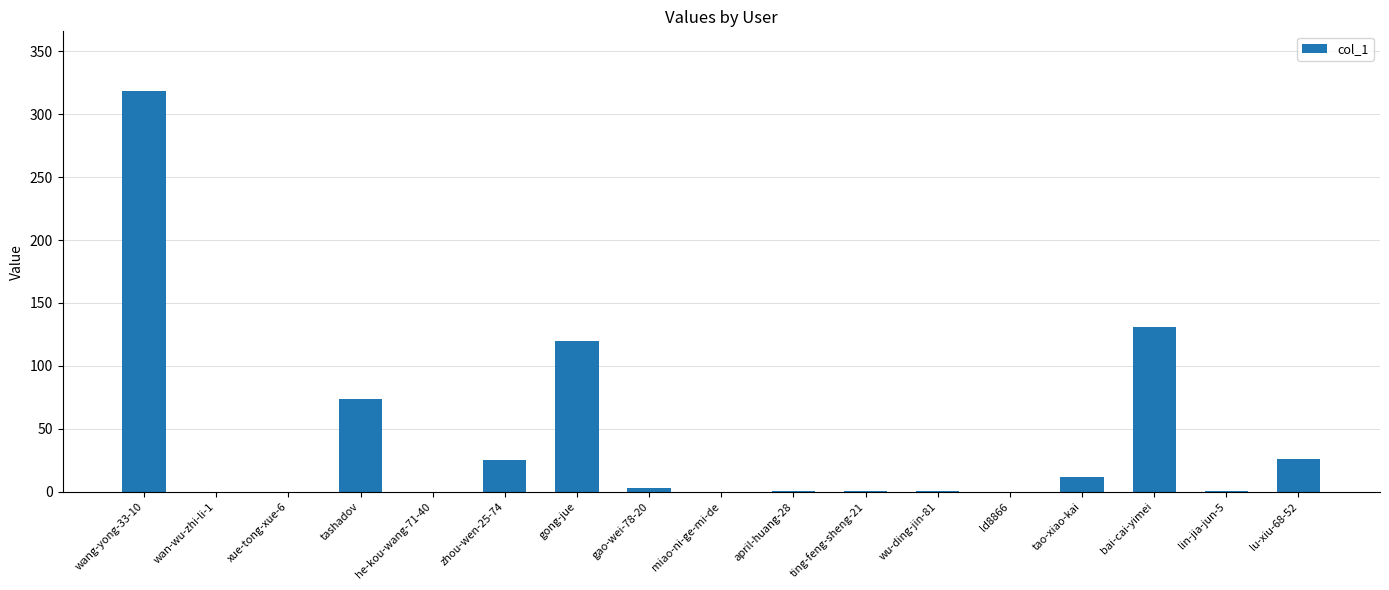

The value at tashadov is 40. True or false?

False